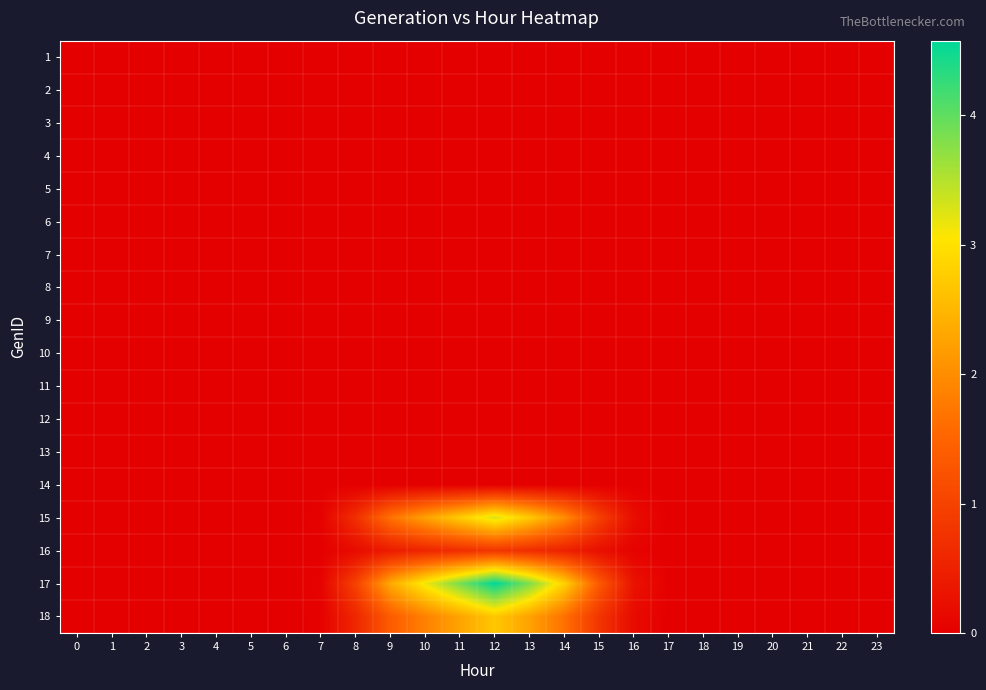

Reading right to left, list all the values displayed in this chart.

1: 23=0.0	22=0.0	21=0.0	20=0.0	19=0.0	18=0.0	17=0.0	16=0.0	15=0.0	14=0.0	13=0.0	12=0.0	11=0.0	10=0.0	9=0.0	8=0.0	7=0.0	6=0.0	5=0.0	4=0.0	3=0.0	2=0.0	1=0.0	0=0.0
2: 23=0.0	22=0.0	21=0.0	20=0.0	19=0.0	18=0.0	17=0.0	16=0.0	15=0.0	14=0.0	13=0.0	12=0.0	11=0.0	10=0.0	9=0.0	8=0.0	7=0.0	6=0.0	5=0.0	4=0.0	3=0.0	2=0.0	1=0.0	0=0.0
3: 23=0.0	22=0.0	21=0.0	20=0.0	19=0.0	18=0.0	17=0.0	16=0.0	15=0.0	14=0.0	13=0.0	12=0.0	11=0.0	10=0.0	9=0.0	8=0.0	7=0.0	6=0.0	5=0.0	4=0.0	3=0.0	2=0.0	1=0.0	0=0.0
4: 23=0.0	22=0.0	21=0.0	20=0.0	19=0.0	18=0.0	17=0.0	16=0.0	15=0.0	14=0.0	13=0.0	12=0.0	11=0.0	10=0.0	9=0.0	8=0.0	7=0.0	6=0.0	5=0.0	4=0.0	3=0.0	2=0.0	1=0.0	0=0.0
5: 23=0.0	22=0.0	21=0.0	20=0.0	19=0.0	18=0.0	17=0.0	16=0.0	15=0.0	14=0.0	13=0.0	12=0.0	11=0.0	10=0.0	9=0.0	8=0.0	7=0.0	6=0.0	5=0.0	4=0.0	3=0.0	2=0.0	1=0.0	0=0.0
6: 23=0.0	22=0.0	21=0.0	20=0.0	19=0.0	18=0.0	17=0.0	16=0.0	15=0.0	14=0.0	13=0.0	12=0.0	11=0.0	10=0.0	9=0.0	8=0.0	7=0.0	6=0.0	5=0.0	4=0.0	3=0.0	2=0.0	1=0.0	0=0.0
7: 23=0.0	22=0.0	21=0.0	20=0.0	19=0.0	18=0.0	17=0.0	16=0.0	15=0.0	14=0.0	13=0.0	12=0.0	11=0.0	10=0.0	9=0.0	8=0.0	7=0.0	6=0.0	5=0.0	4=0.0	3=0.0	2=0.0	1=0.0	0=0.0
8: 23=0.0	22=0.0	21=0.0	20=0.0	19=0.0	18=0.0	17=0.0	16=0.0	15=0.0	14=0.0	13=0.0	12=0.0	11=0.0	10=0.0	9=0.0	8=0.0	7=0.0	6=0.0	5=0.0	4=0.0	3=0.0	2=0.0	1=0.0	0=0.0
9: 23=0.0	22=0.0	21=0.0	20=0.0	19=0.0	18=0.0	17=0.0	16=0.0	15=0.0	14=0.0	13=0.0	12=0.0	11=0.0	10=0.0	9=0.0	8=0.0	7=0.0	6=0.0	5=0.0	4=0.0	3=0.0	2=0.0	1=0.0	0=0.0
10: 23=0.0	22=0.0	21=0.0	20=0.0	19=0.0	18=0.0	17=0.0	16=0.0	15=0.0	14=0.0	13=0.0	12=0.0	11=0.0	10=0.0	9=0.0	8=0.0	7=0.0	6=0.0	5=0.0	4=0.0	3=0.0	2=0.0	1=0.0	0=0.0
11: 23=0.0	22=0.0	21=0.0	20=0.0	19=0.0	18=0.0	17=0.0	16=0.0	15=0.0	14=0.0	13=0.0	12=0.0	11=0.0	10=0.0	9=0.0	8=0.0	7=0.0	6=0.0	5=0.0	4=0.0	3=0.0	2=0.0	1=0.0	0=0.0
12: 23=0.0	22=0.0	21=0.0	20=0.0	19=0.0	18=0.0	17=0.0	16=0.0	15=0.0	14=0.0	13=0.0	12=0.0	11=0.0	10=0.0	9=0.0	8=0.0	7=0.0	6=0.0	5=0.0	4=0.0	3=0.0	2=0.0	1=0.0	0=0.0
13: 23=0.0	22=0.0	21=0.0	20=0.0	19=0.0	18=0.0	17=0.0	16=0.0	15=0.0	14=0.0	13=0.0	12=0.0	11=0.0	10=0.0	9=0.0	8=0.0	7=0.0	6=0.0	5=0.0	4=0.0	3=0.0	2=0.0	1=0.0	0=0.0
14: 23=0.0	22=0.0	21=0.0	20=0.0	19=0.0	18=0.0	17=0.0	16=0.0	15=0.0	14=0.0	13=0.0	12=0.0	11=0.0	10=0.0	9=0.0	8=0.0	7=0.0	6=0.0	5=0.0	4=0.0	3=0.0	2=0.0	1=0.0	0=0.0
15: 23=0.0	22=0.0	21=0.0	20=0.0	19=0.0	18=0.0	17=0.0	16=0.2	15=1.0	14=2.0	13=2.7	12=3.3	11=2.8	10=2.2	9=1.7	8=0.7	7=0.0	6=0.0	5=0.0	4=0.0	3=0.0	2=0.0	1=0.0	0=0.0
16: 23=0.0	22=0.0	21=0.0	20=0.0	19=0.0	18=0.0	17=0.0	16=0.1	15=0.2	14=0.5	13=0.7	12=0.8	11=0.7	10=0.6	9=0.4	8=0.2	7=0.0	6=0.0	5=0.0	4=0.0	3=0.0	2=0.0	1=0.0	0=0.0
17: 23=0.0	22=0.0	21=0.0	20=0.0	19=0.0	18=0.0	17=0.0	16=0.3	15=1.3	14=2.8	13=3.8	12=4.6	11=3.9	10=3.1	9=2.3	8=1.0	7=0.0	6=0.0	5=0.0	4=0.0	3=0.0	2=0.0	1=0.0	0=0.0
18: 23=0.0	22=0.0	21=0.0	20=0.0	19=0.0	18=0.0	17=0.0	16=0.2	15=0.8	14=1.7	13=2.3	12=2.7	11=2.3	10=1.9	9=1.4	8=0.6	7=0.0	6=0.0	5=0.0	4=0.0	3=0.0	2=0.0	1=0.0	0=0.0